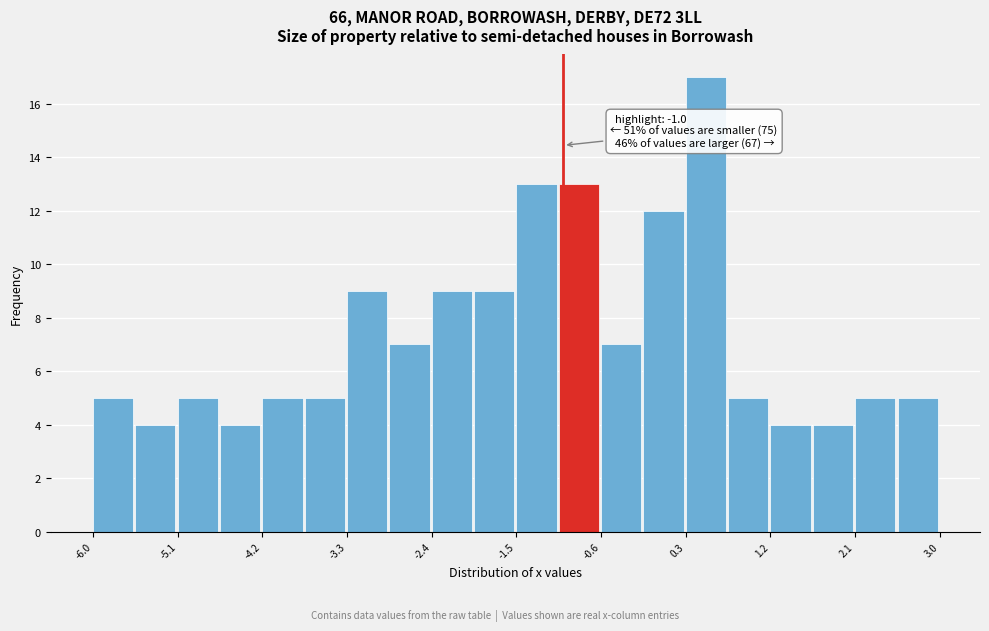

Over which range of the x-axis is the bar tallest?

0.30 to 0.75